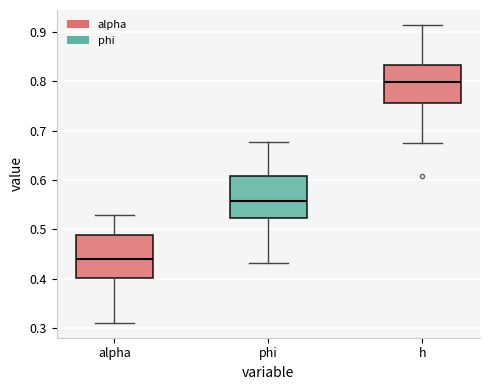

Which box's median line is the highest?

h